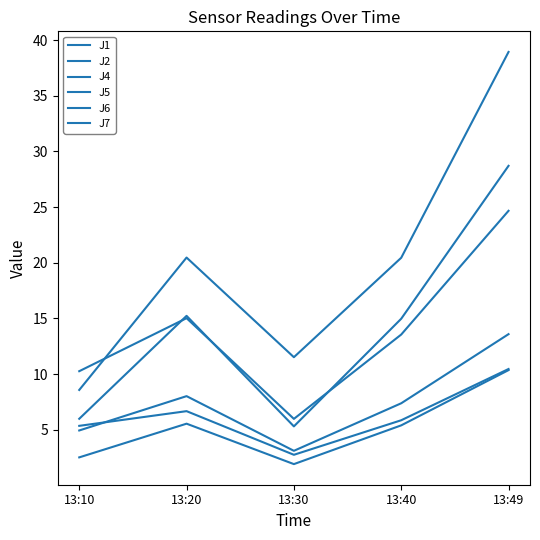

Where does the J4 series first go above 14?

13:20